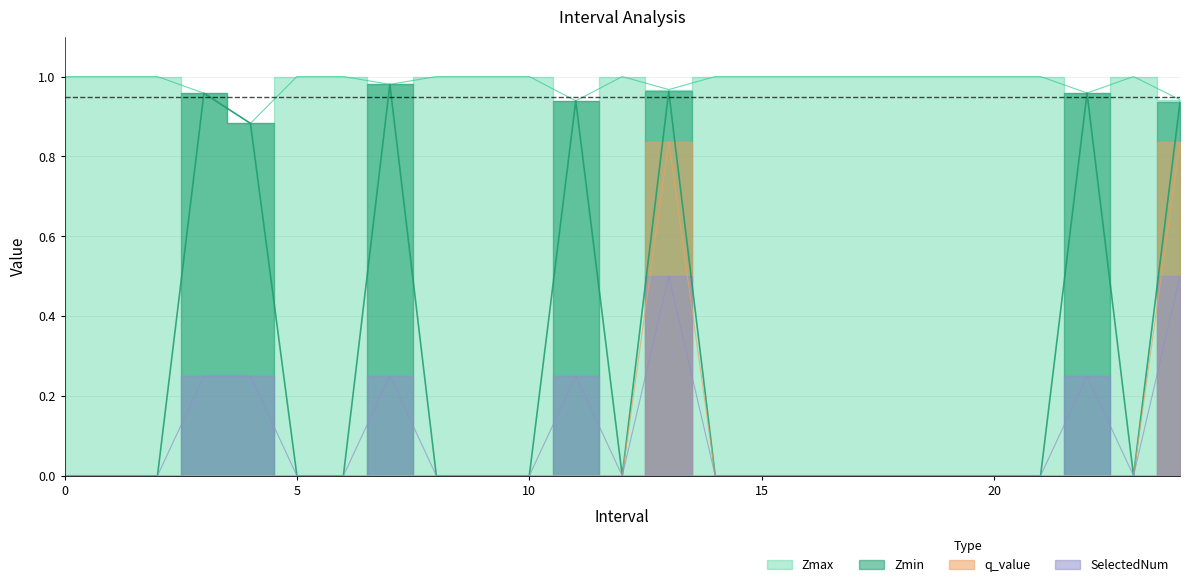

How many lines are shown in the chart?

4